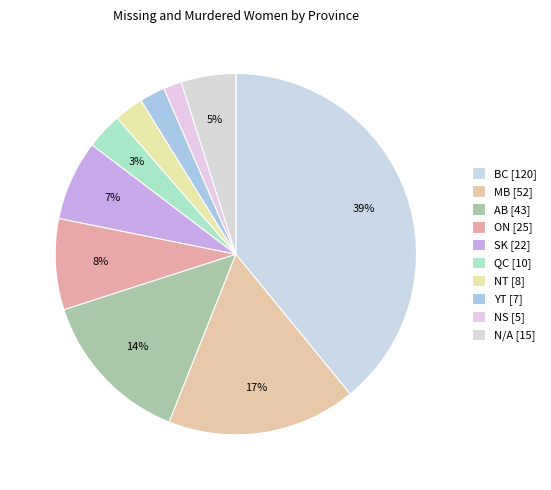

To the nearest percent, what is the average slice percentage?

10%